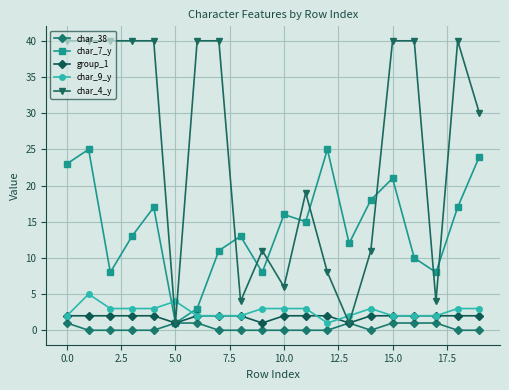

What is the difference between the second highest and minimum values in the char_38 series?

1